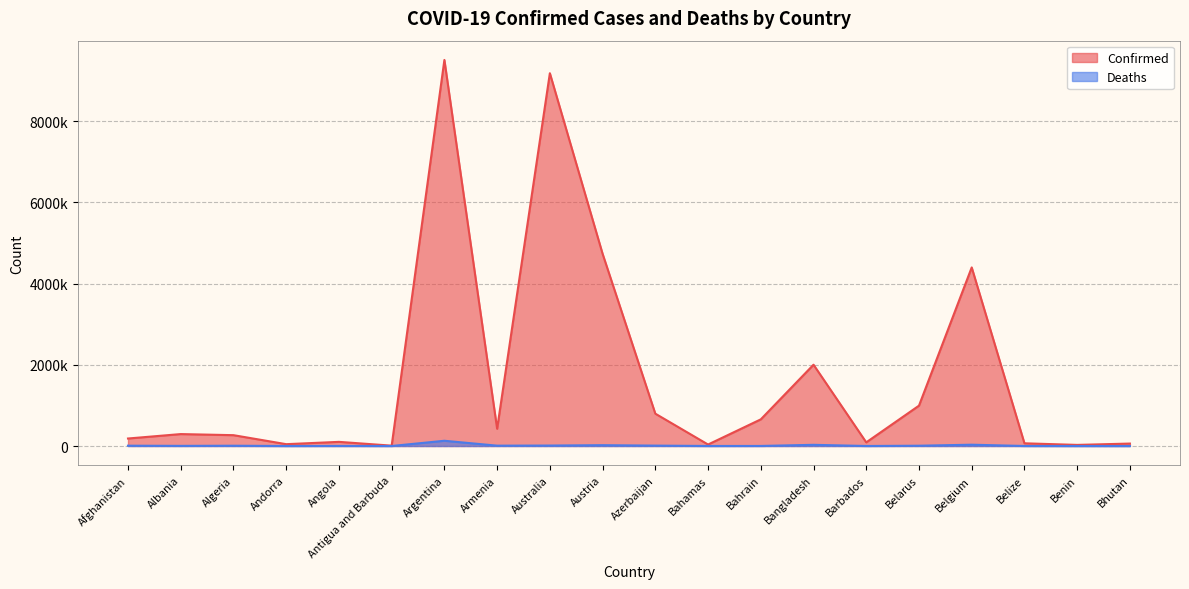

True or false: Deaths and Confirmed intersect in this chart.

False